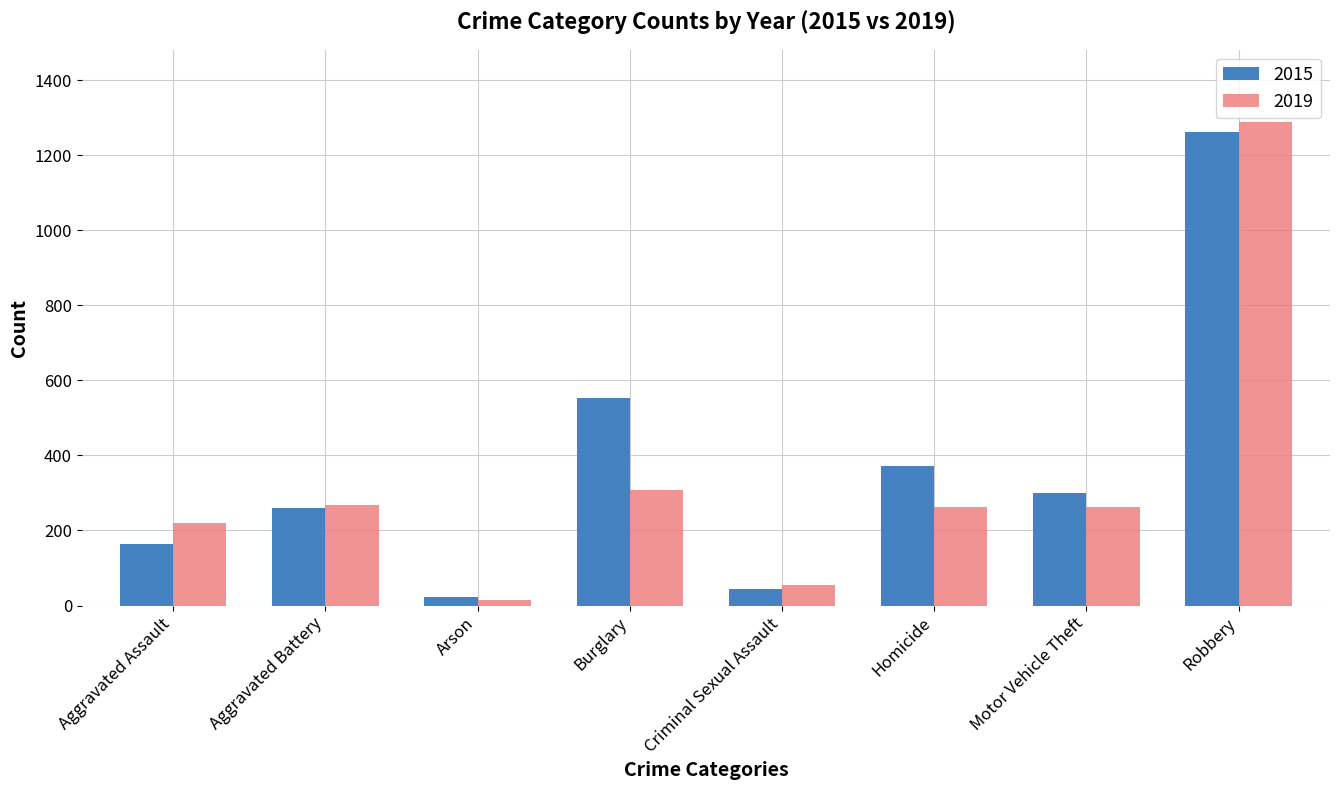

Which label corresponds to the largest value in the chart?

Robbery